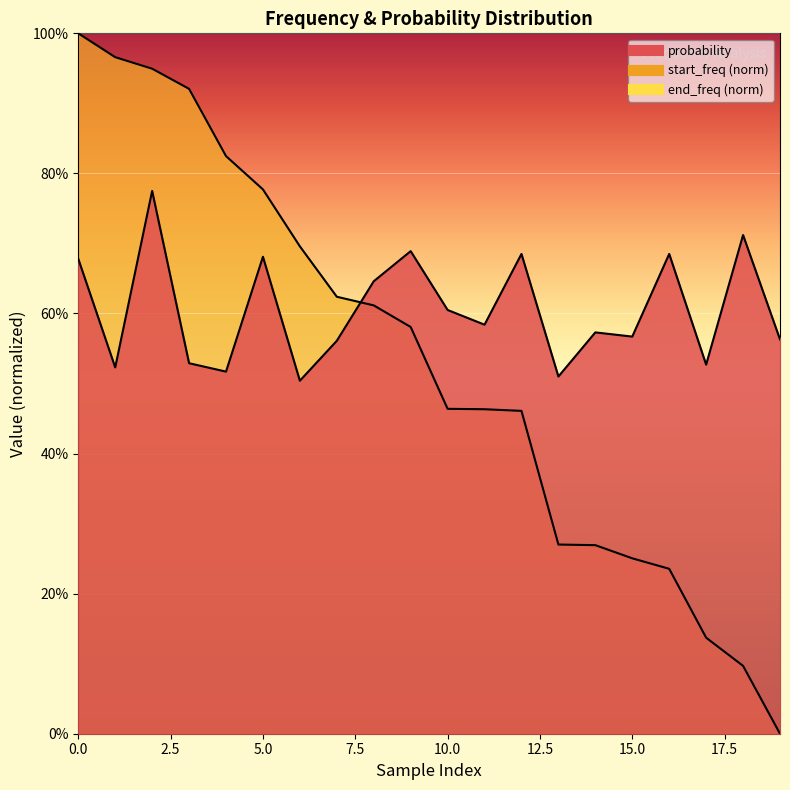

What is the difference between the start_freq values at 12 and 19?

0.5